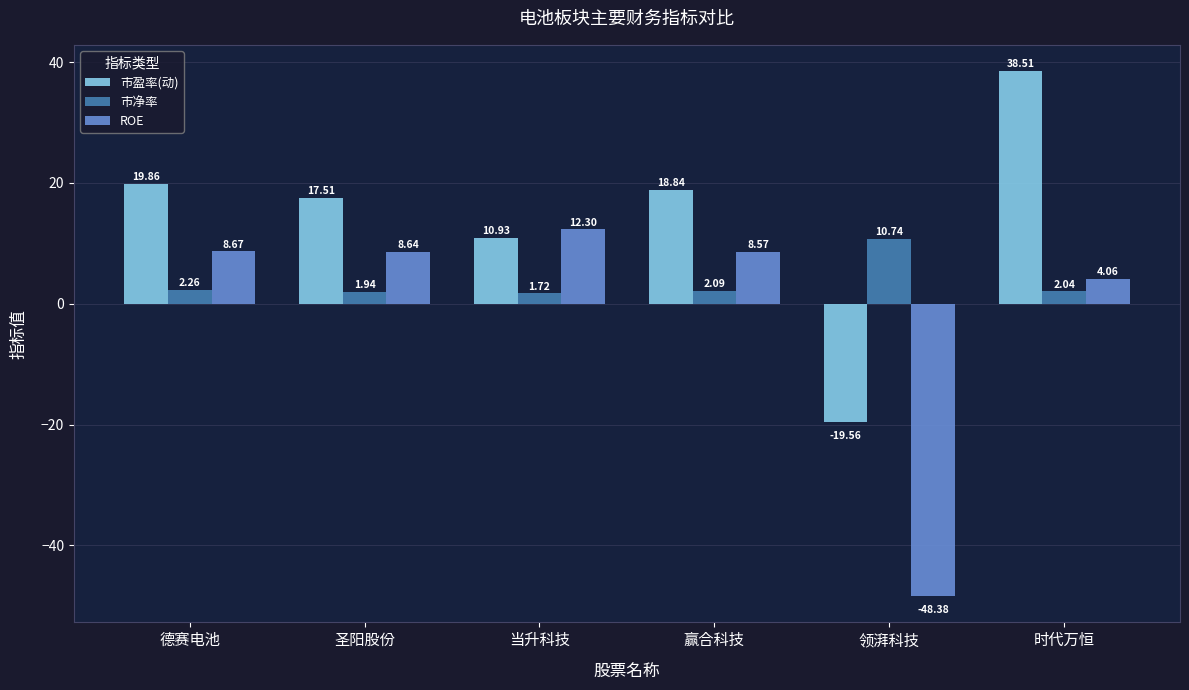

The 市盈率(动) series shows 27.8 at 赢合科技. True or false?

False